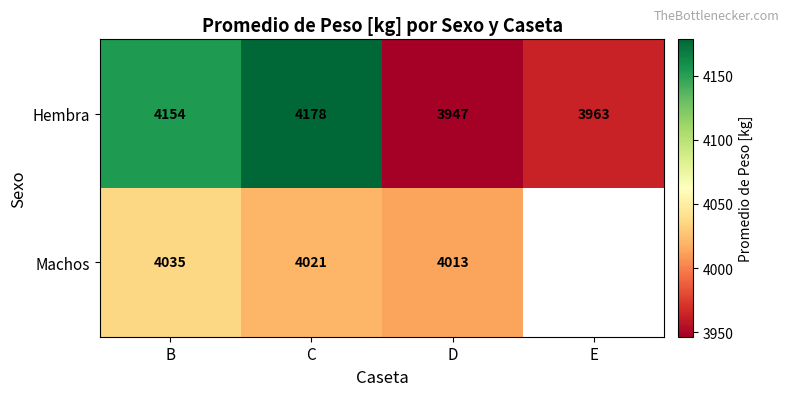

What is the spread (max minus min) of values at B?

119.0